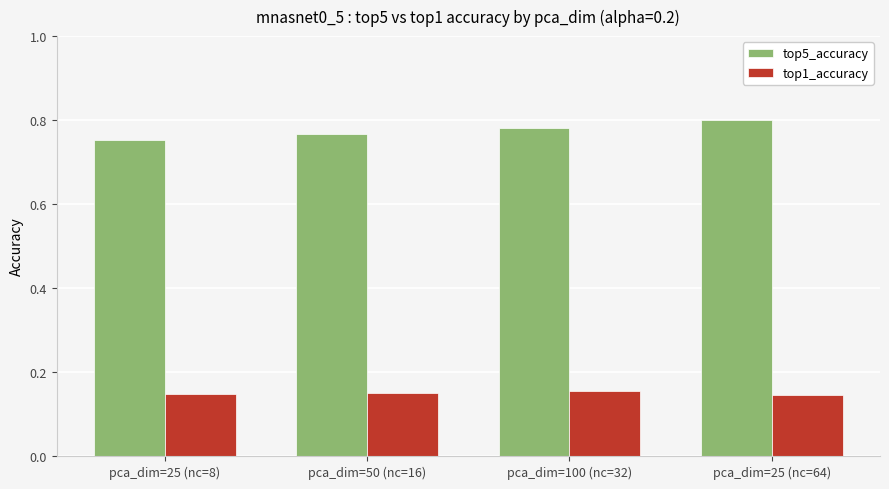

What is the difference between the highest and lowest values at pca_dim=25 (nc=64)?

0.7